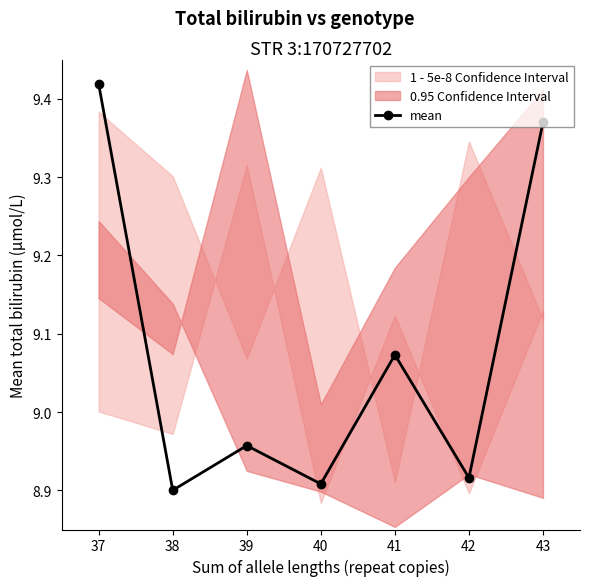

How many data points does each series have?

7